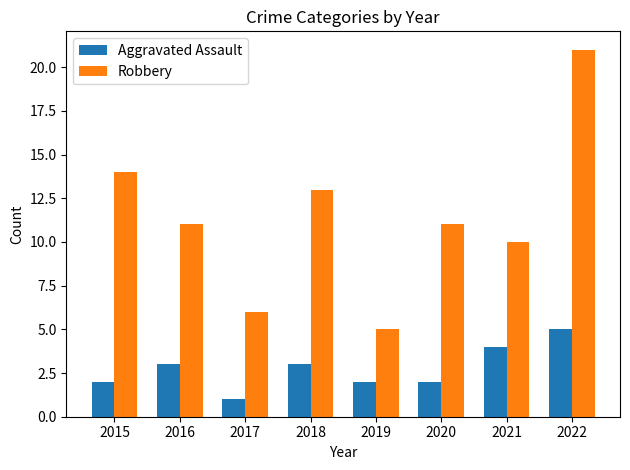

At which label does Robbery first exceed 11?

2015